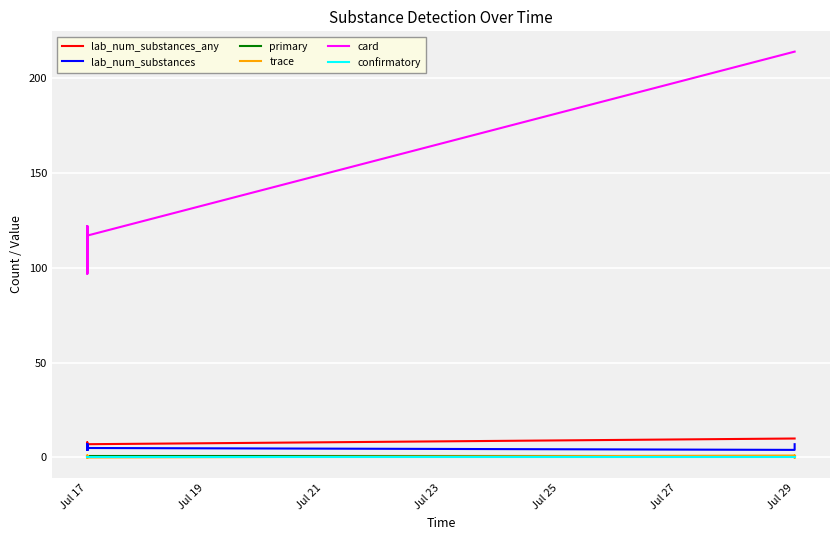

True or false: confirmatory and primary cross at least once.

False